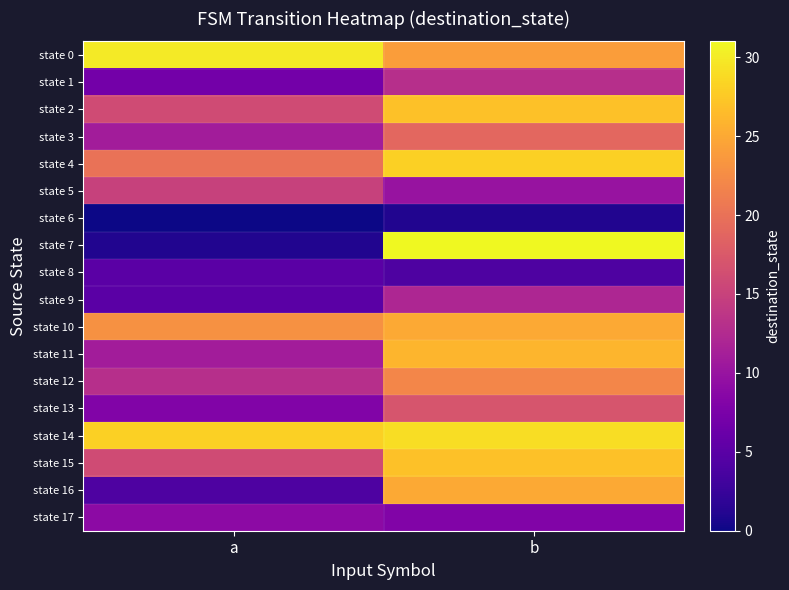

Rank the series by their maximum value, from lowest to highest.

state 6, state 8, state 17, state 9, state 1, state 5, state 13, state 3, state 12, state 10, state 16, state 11, state 2, state 15, state 4, state 14, state 0, state 7